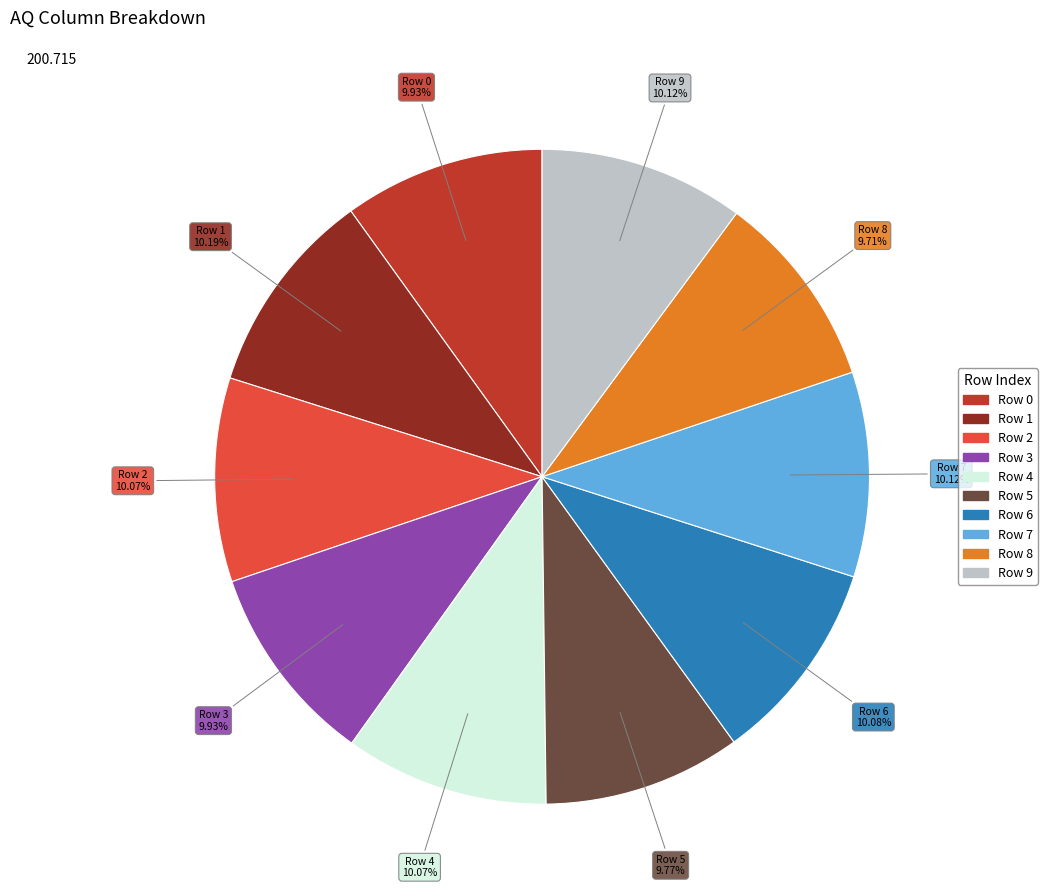

Count the number of slices in the pie.

10